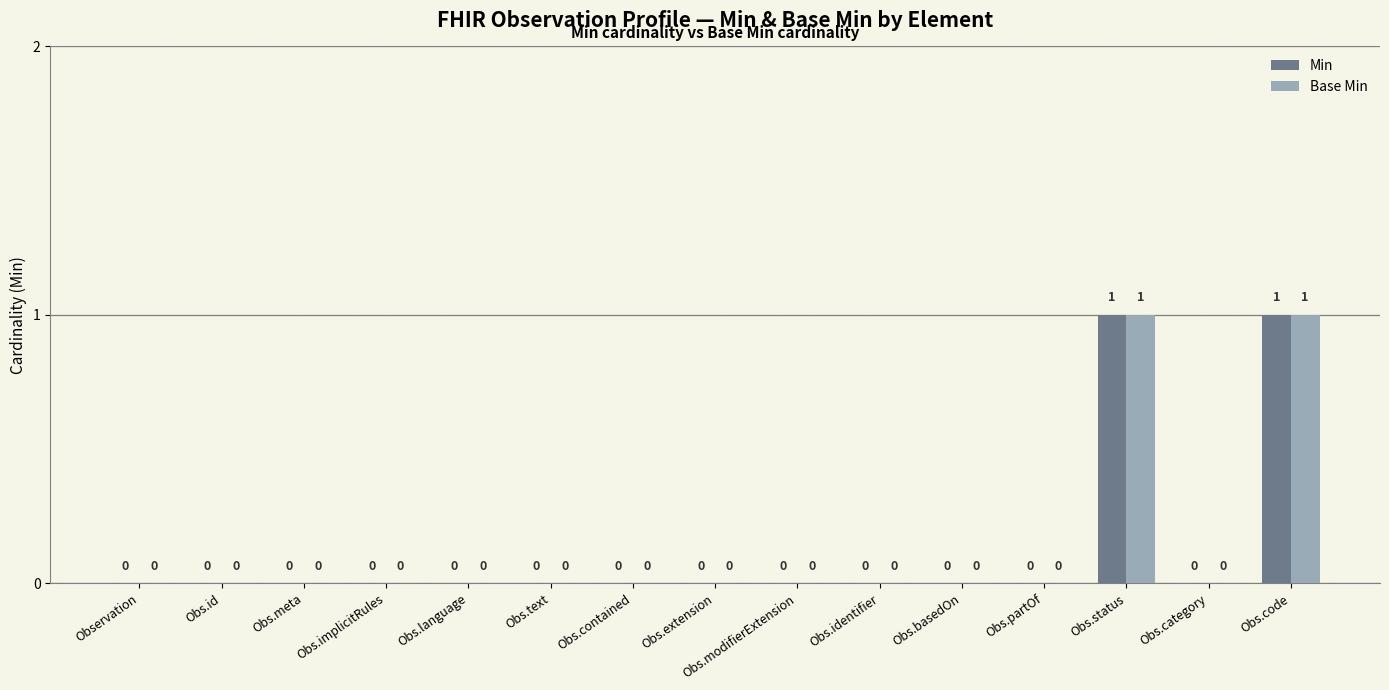

The value of Base Min at Obs.identifier is -1. True or false?

False